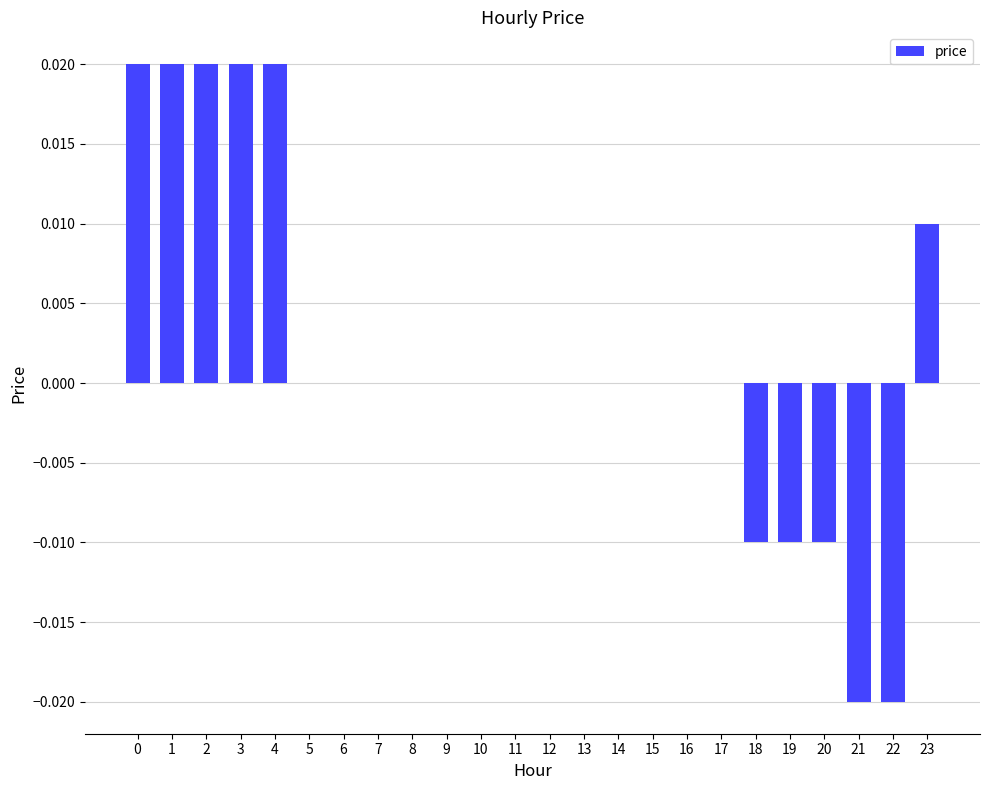

Between 20 and 14, which is larger?

14